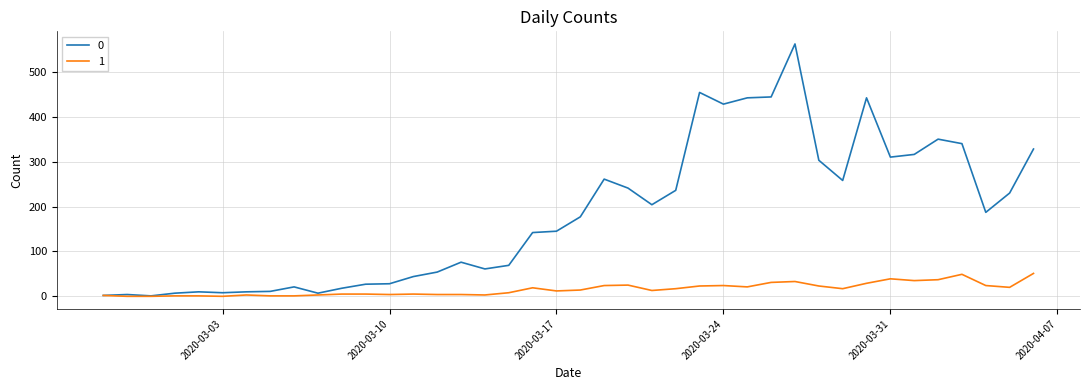

What are all the series names shown in the legend?

0, 1